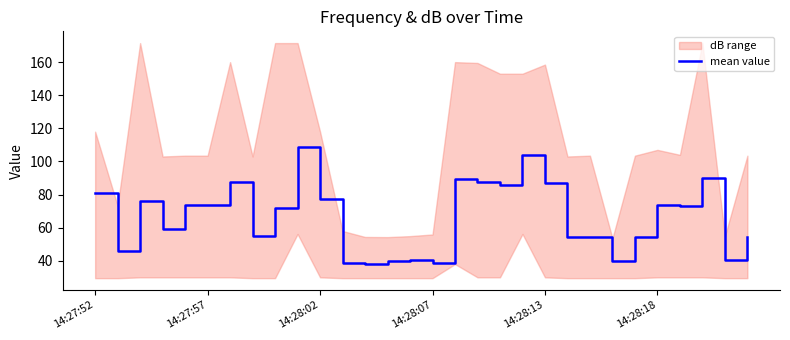

How many interior local valleys (lower than both neighbors) does the data have?

9